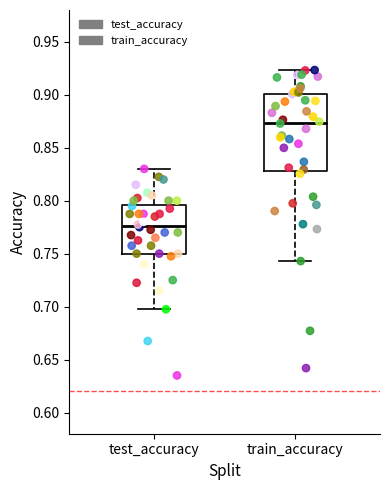

Which box has the lowest median line?

test_accuracy